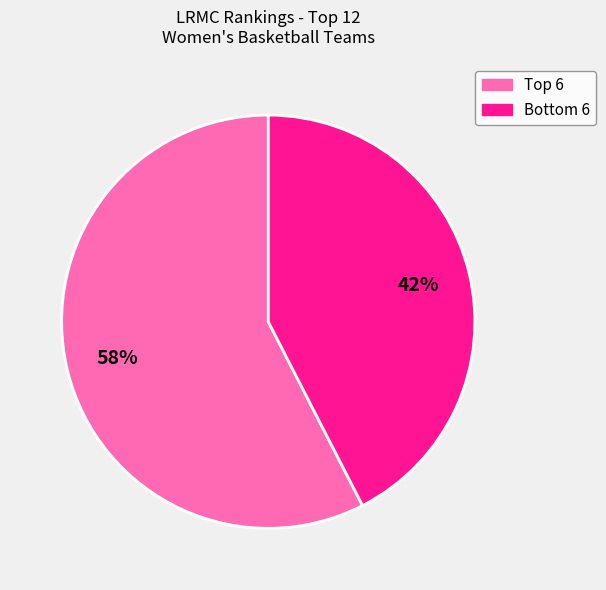

To the nearest percent, what is the average slice percentage?

50%